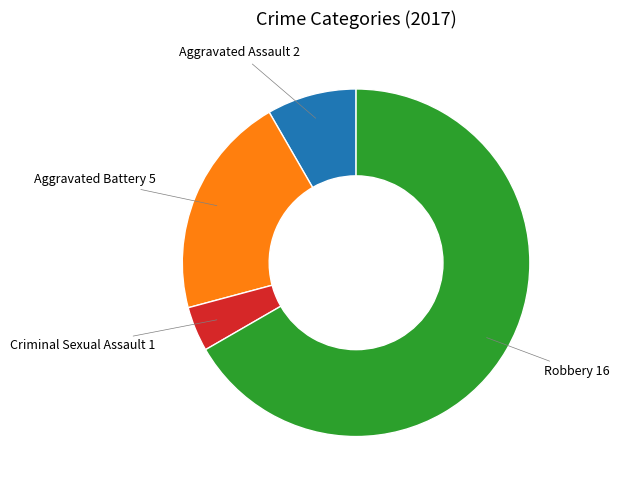

Is there any slice that represents more than half of the pie?

Yes